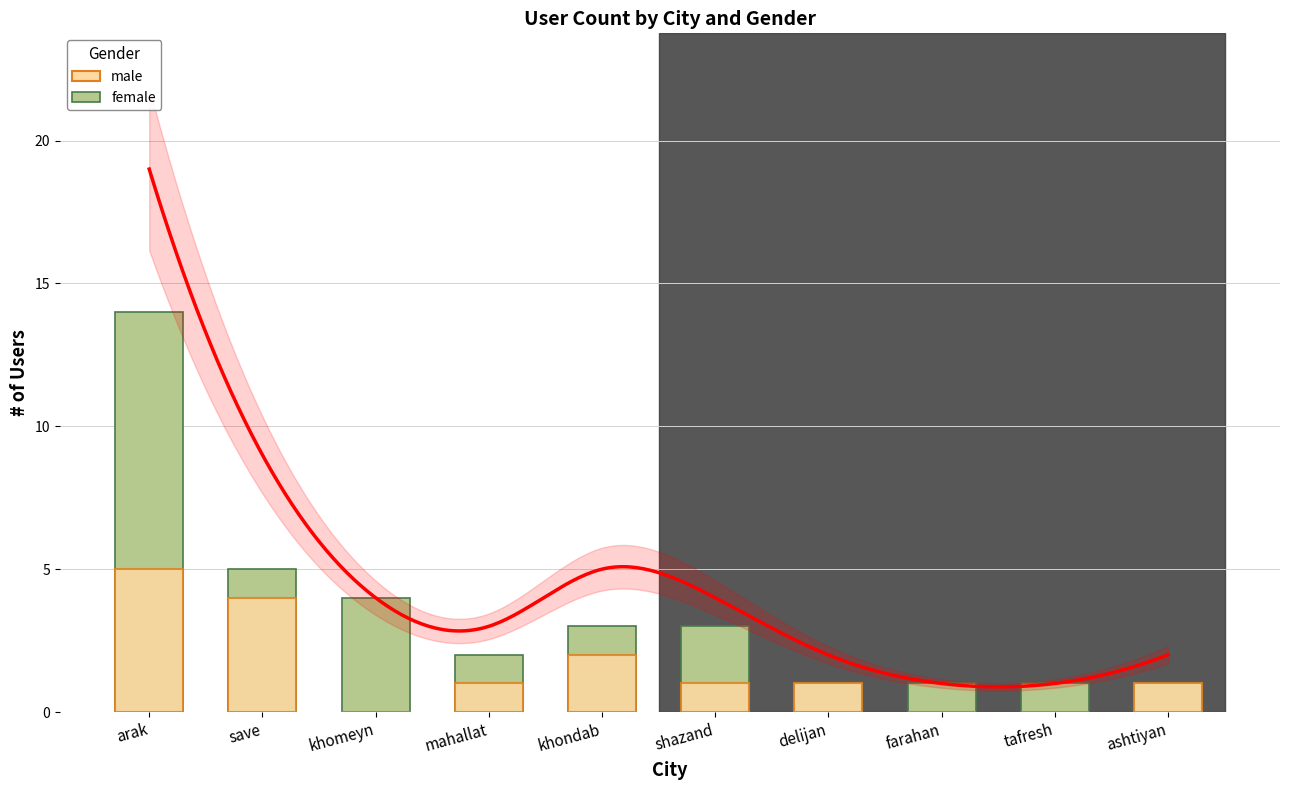

How many bars are there in total?

20